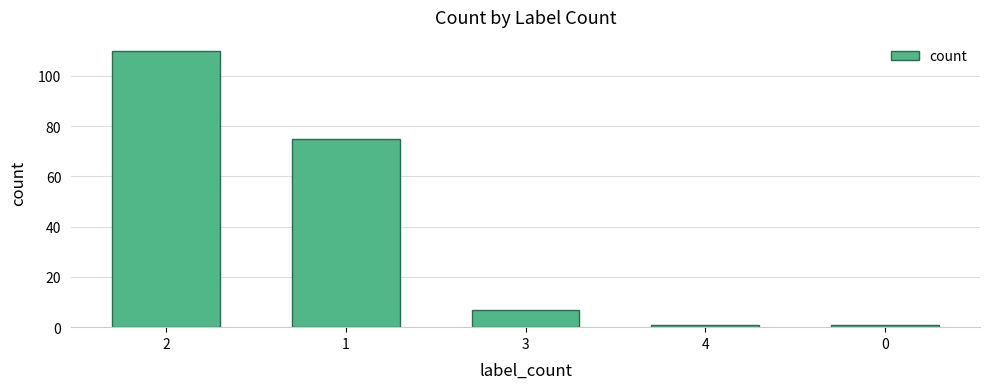

How many bars are there in total?

5